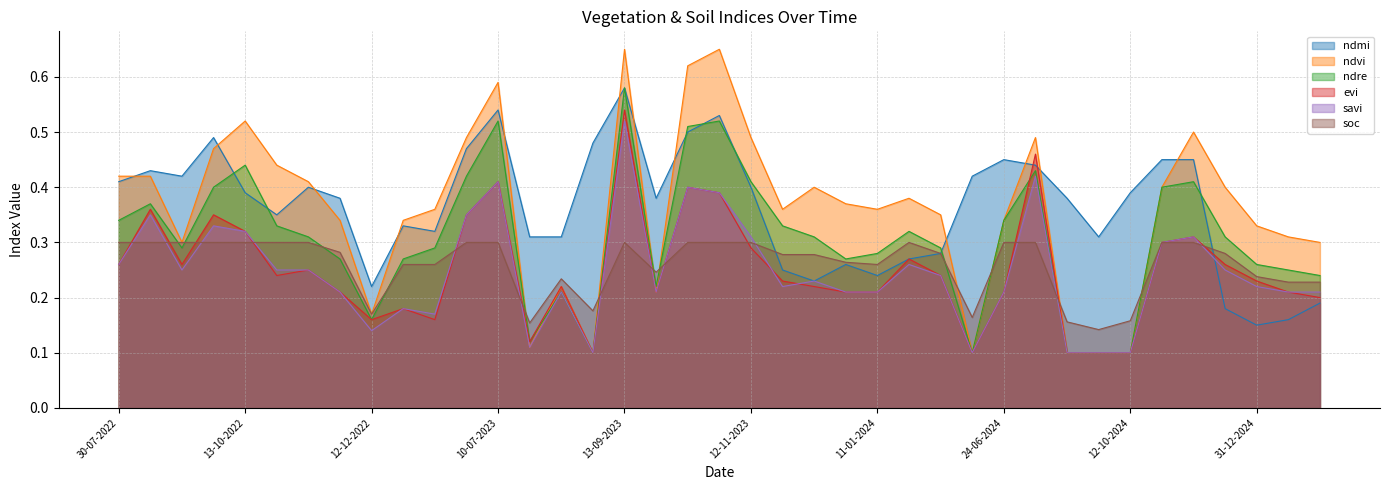

Reading left to right, transcribe all the data shown in this chart.

ndmi: 30-07-2022=0.4	24-08-2022=0.4	13-09-2022=0.4	28-09-2022=0.5	13-10-2022=0.4	28-10-2022=0.3	12-11-2022=0.4	27-11-2022=0.4	12-12-2022=0.2	01-01-2023=0.3	11-01-2023=0.3	20-06-2023=0.5	10-07-2023=0.5	30-07-2023=0.3	14-08-2023=0.3	29-08-2023=0.5	13-09-2023=0.6	28-09-2023=0.4	13-10-2023=0.5	28-10-2023=0.5	12-11-2023=0.4	27-11-2023=0.2	12-12-2023=0.2	01-01-2024=0.3	11-01-2024=0.2	05-05-2024=0.3	30-05-2024=0.3	14-06-2024=0.4	24-06-2024=0.5	28-08-2024=0.4	12-09-2024=0.4	27-09-2024=0.3	12-10-2024=0.4	01-11-2024=0.5	11-11-2024=0.5	11-12-2024=0.2	31-12-2024=0.1	10-01-2025=0.2	30-01-2025=0.2
ndvi: 30-07-2022=0.4	24-08-2022=0.4	13-09-2022=0.3	28-09-2022=0.5	13-10-2022=0.5	28-10-2022=0.4	12-11-2022=0.4	27-11-2022=0.3	12-12-2022=0.2	01-01-2023=0.3	11-01-2023=0.4	20-06-2023=0.5	10-07-2023=0.6	30-07-2023=0.1	14-08-2023=0.2	29-08-2023=0.1	13-09-2023=0.7	28-09-2023=0.2	13-10-2023=0.6	28-10-2023=0.7	12-11-2023=0.5	27-11-2023=0.4	12-12-2023=0.4	01-01-2024=0.4	11-01-2024=0.4	05-05-2024=0.4	30-05-2024=0.3	14-06-2024=0.1	24-06-2024=0.3	28-08-2024=0.5	12-09-2024=0.1	27-09-2024=0.1	12-10-2024=0.1	01-11-2024=0.4	11-11-2024=0.5	11-12-2024=0.4	31-12-2024=0.3	10-01-2025=0.3	30-01-2025=0.3
ndre: 30-07-2022=0.3	24-08-2022=0.4	13-09-2022=0.3	28-09-2022=0.4	13-10-2022=0.4	28-10-2022=0.3	12-11-2022=0.3	27-11-2022=0.3	12-12-2022=0.2	01-01-2023=0.3	11-01-2023=0.3	20-06-2023=0.4	10-07-2023=0.5	30-07-2023=0.1	14-08-2023=0.2	29-08-2023=0.1	13-09-2023=0.6	28-09-2023=0.2	13-10-2023=0.5	28-10-2023=0.5	12-11-2023=0.4	27-11-2023=0.3	12-12-2023=0.3	01-01-2024=0.3	11-01-2024=0.3	05-05-2024=0.3	30-05-2024=0.3	14-06-2024=0.1	24-06-2024=0.3	28-08-2024=0.4	12-09-2024=0.1	27-09-2024=0.1	12-10-2024=0.1	01-11-2024=0.4	11-11-2024=0.4	11-12-2024=0.3	31-12-2024=0.3	10-01-2025=0.2	30-01-2025=0.2
evi: 30-07-2022=0.3	24-08-2022=0.4	13-09-2022=0.3	28-09-2022=0.3	13-10-2022=0.3	28-10-2022=0.2	12-11-2022=0.2	27-11-2022=0.2	12-12-2022=0.2	01-01-2023=0.2	11-01-2023=0.2	20-06-2023=0.3	10-07-2023=0.4	30-07-2023=0.1	14-08-2023=0.2	29-08-2023=0.1	13-09-2023=0.5	28-09-2023=0.2	13-10-2023=0.4	28-10-2023=0.4	12-11-2023=0.3	27-11-2023=0.2	12-12-2023=0.2	01-01-2024=0.2	11-01-2024=0.2	05-05-2024=0.3	30-05-2024=0.2	14-06-2024=0.1	24-06-2024=0.2	28-08-2024=0.5	12-09-2024=0.1	27-09-2024=0.1	12-10-2024=0.1	01-11-2024=0.3	11-11-2024=0.3	11-12-2024=0.3	31-12-2024=0.2	10-01-2025=0.2	30-01-2025=0.2
savi: 30-07-2022=0.3	24-08-2022=0.3	13-09-2022=0.2	28-09-2022=0.3	13-10-2022=0.3	28-10-2022=0.2	12-11-2022=0.2	27-11-2022=0.2	12-12-2022=0.1	01-01-2023=0.2	11-01-2023=0.2	20-06-2023=0.3	10-07-2023=0.4	30-07-2023=0.1	14-08-2023=0.2	29-08-2023=0.1	13-09-2023=0.5	28-09-2023=0.2	13-10-2023=0.4	28-10-2023=0.4	12-11-2023=0.3	27-11-2023=0.2	12-12-2023=0.2	01-01-2024=0.2	11-01-2024=0.2	05-05-2024=0.3	30-05-2024=0.2	14-06-2024=0.1	24-06-2024=0.2	28-08-2024=0.4	12-09-2024=0.1	27-09-2024=0.1	12-10-2024=0.1	01-11-2024=0.3	11-11-2024=0.3	11-12-2024=0.2	31-12-2024=0.2	10-01-2025=0.2	30-01-2025=0.2
soc: 30-07-2022=0.3	24-08-2022=0.3	13-09-2022=0.3	28-09-2022=0.3	13-10-2022=0.3	28-10-2022=0.3	12-11-2022=0.3	27-11-2022=0.3	12-12-2022=0.2	01-01-2023=0.3	11-01-2023=0.3	20-06-2023=0.3	10-07-2023=0.3	30-07-2023=0.2	14-08-2023=0.2	29-08-2023=0.2	13-09-2023=0.3	28-09-2023=0.2	13-10-2023=0.3	28-10-2023=0.3	12-11-2023=0.3	27-11-2023=0.3	12-12-2023=0.3	01-01-2024=0.3	11-01-2024=0.3	05-05-2024=0.3	30-05-2024=0.3	14-06-2024=0.2	24-06-2024=0.3	28-08-2024=0.3	12-09-2024=0.2	27-09-2024=0.1	12-10-2024=0.2	01-11-2024=0.3	11-11-2024=0.3	11-12-2024=0.3	31-12-2024=0.2	10-01-2025=0.2	30-01-2025=0.2